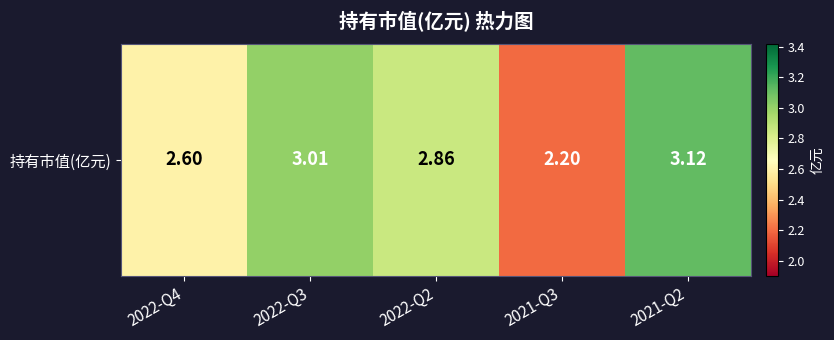

The chart shows a value of 1.0 at 2021-Q3. True or false?

False